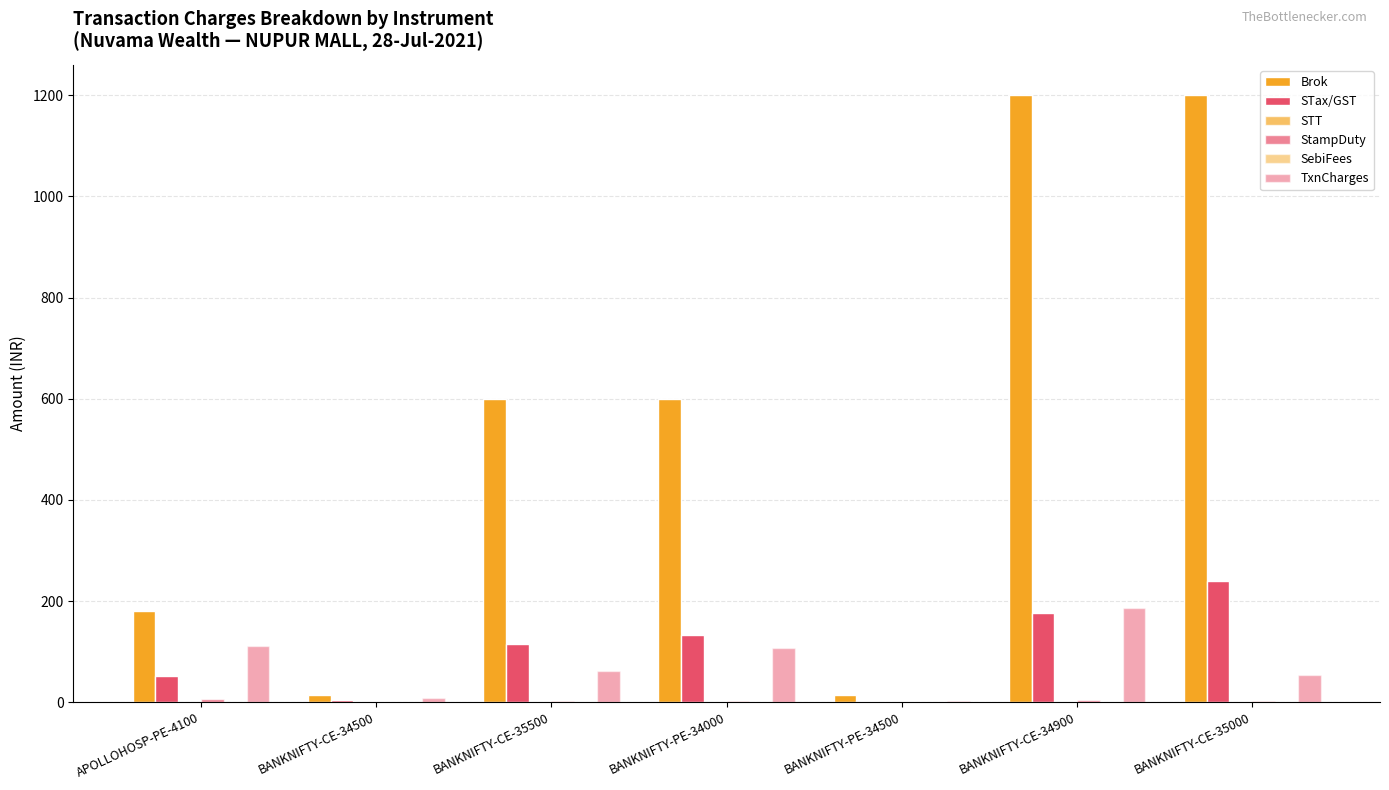

Does the chart contain stacked bars?

No